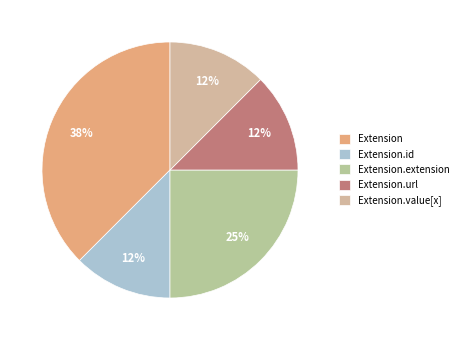

Is there a majority slice in this chart?

No